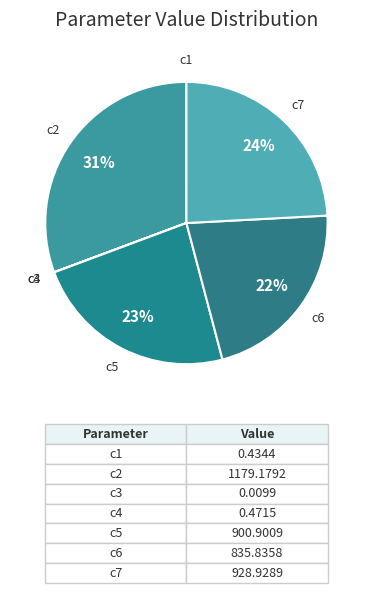

Is there any slice that represents more than half of the pie?

No